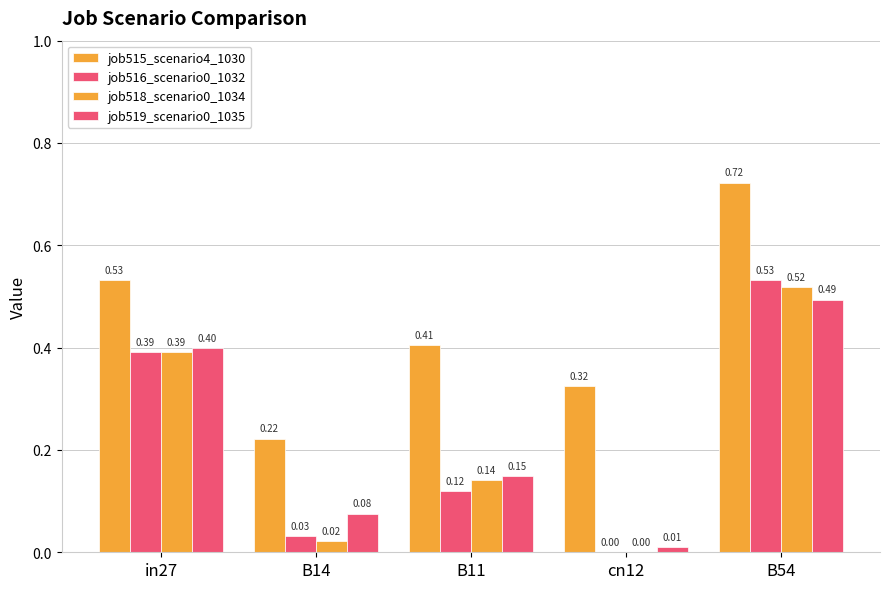

What is the spread (max minus min) of values at cn12?

0.3